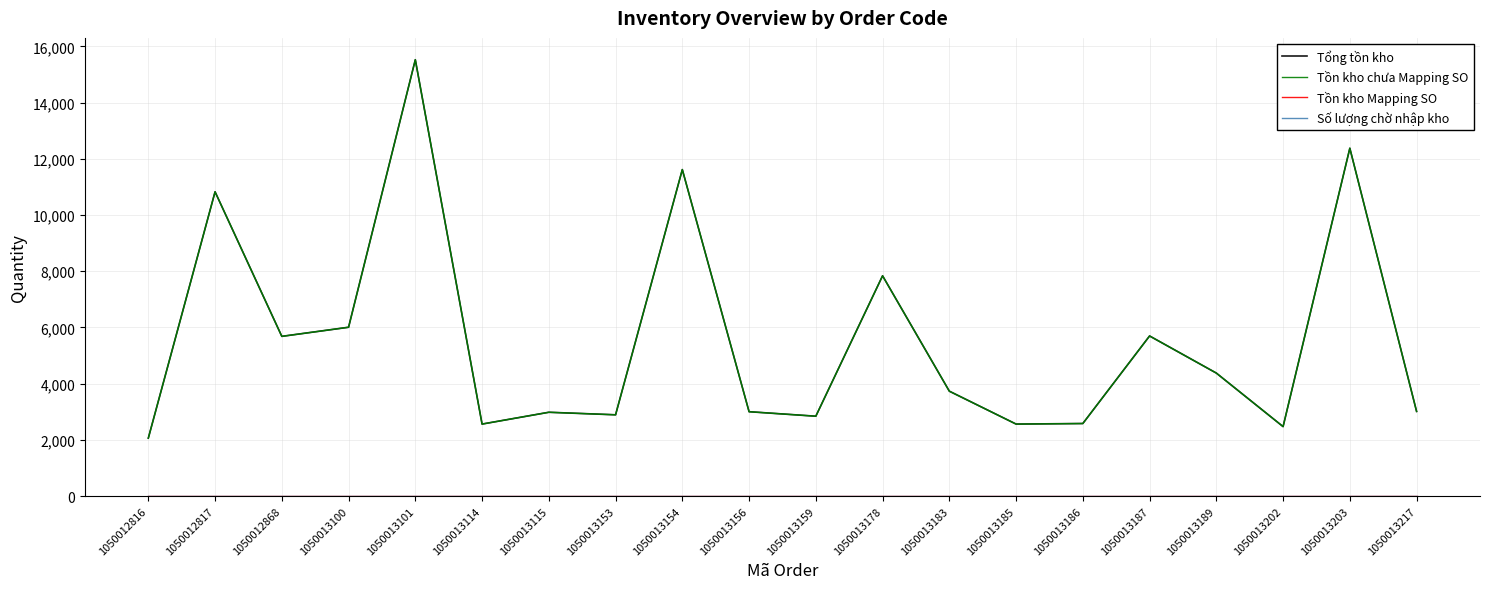

Rank the categories by Số lượng chờ nhập kho value from highest to lowest.

1050012816, 1050012817, 1050012868, 1050013100, 1050013101, 1050013114, 1050013115, 1050013153, 1050013154, 1050013156, 1050013159, 1050013178, 1050013183, 1050013185, 1050013186, 1050013187, 1050013189, 1050013202, 1050013203, 1050013217